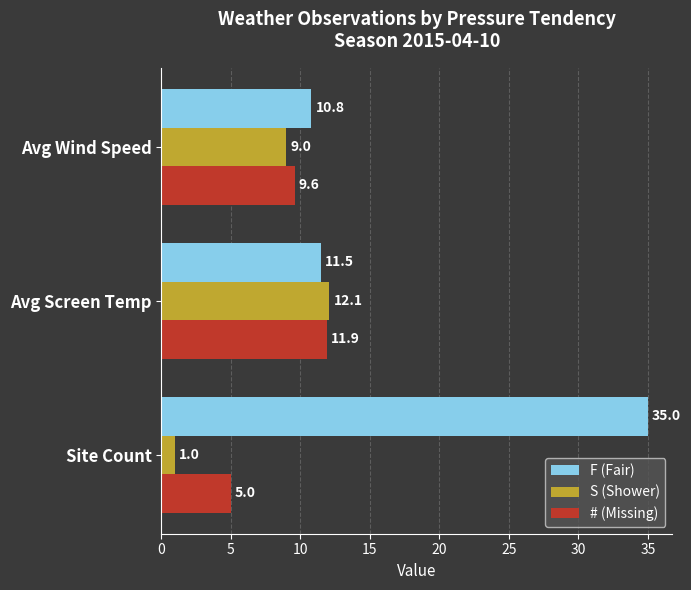

At which category does the chart reach its peak across all series?

Site Count